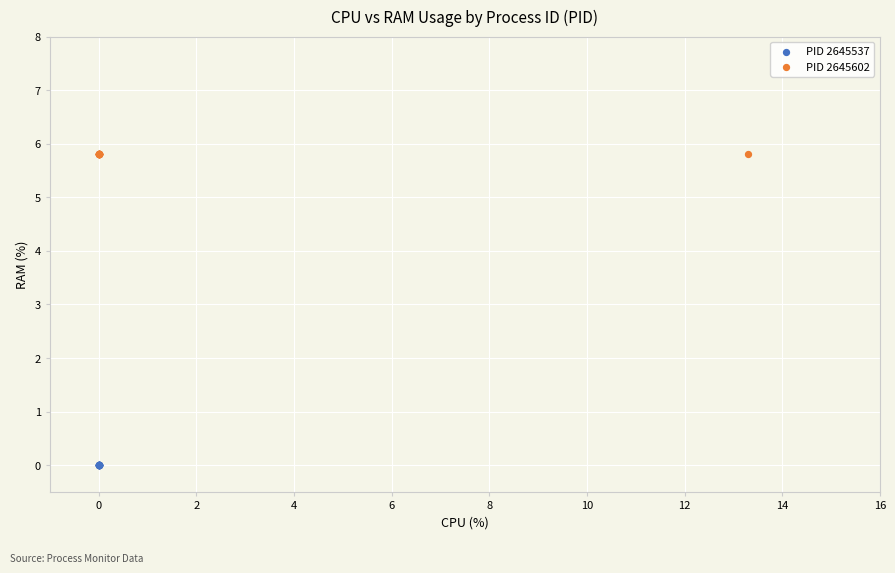

What are all the series names shown in the legend?

PID 2645537, PID 2645602